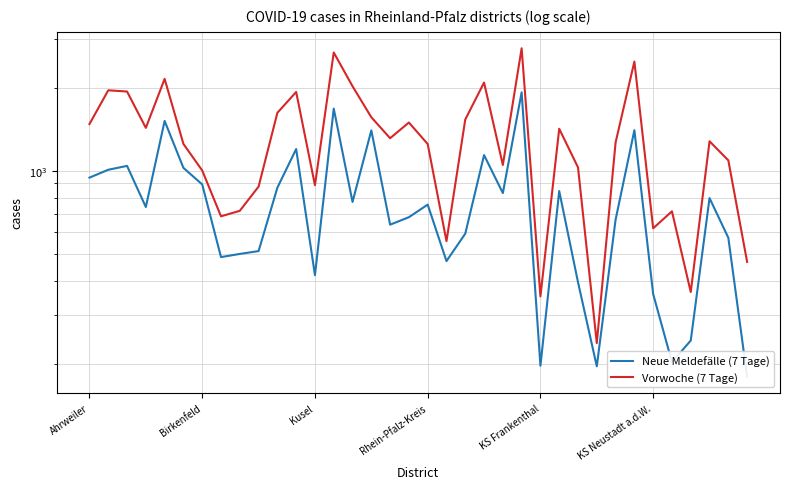

Reading left to right, transcribe all the data shown in this chart.

Neue Meldefälle (7 Tage): 944	1008	1041	739	1514	1024	892	487	500	512	868	1198	419	1677	771	1399	638	679	754	471	592	1139	830	1921	197	844	395	196	665	1401	358	203	243	796	572	180
Vorwoche (7 Tage): 1475	1954	1934	1429	2149	1250	1002	684	716	876	1620	1927	886	2677	2021	1561	1311	1494	1249	556	1532	2084	1049	2773	351	1418	1028	238	1265	2482	619	713	364	1278	1090	468